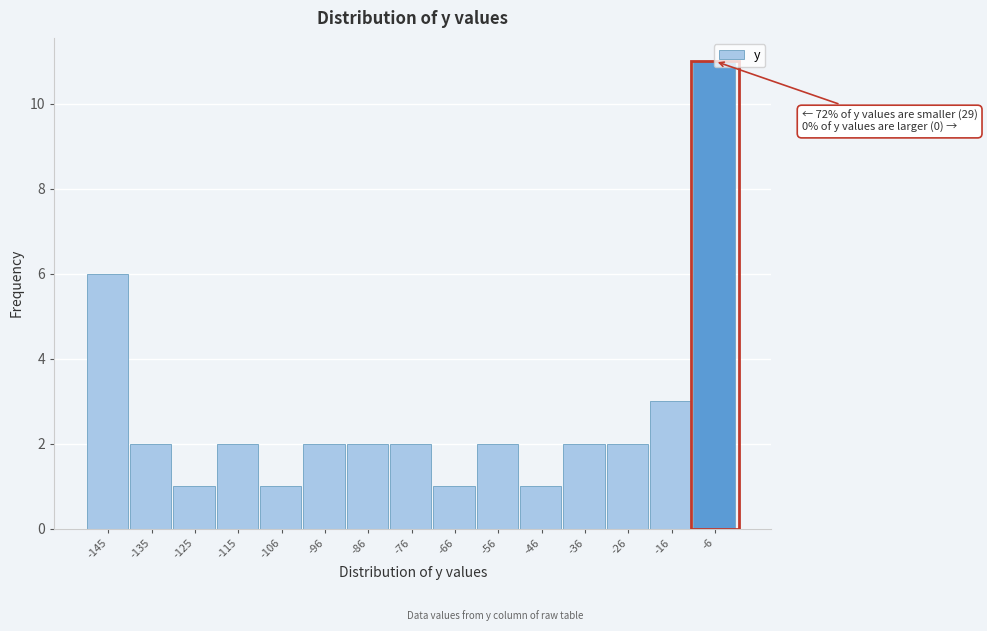

Which label corresponds to the largest value in the chart?

-6